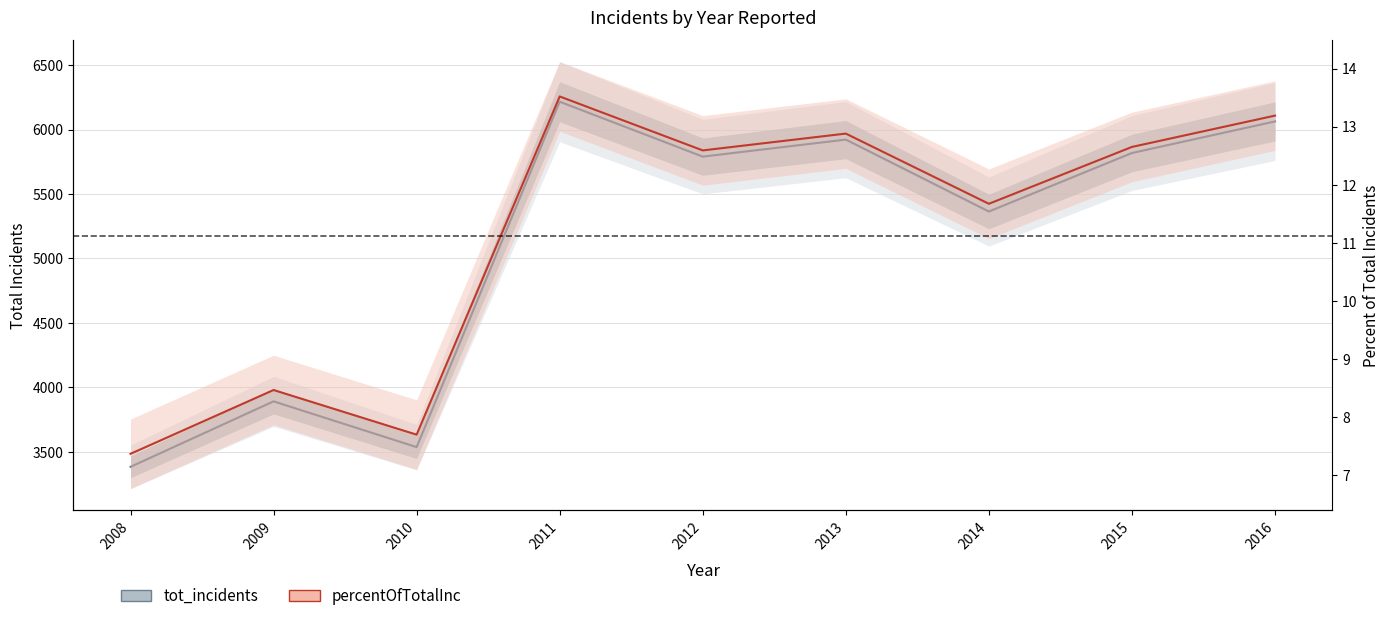

What is the difference between the second highest and minimum values in the tot_incidents series?

2680.0